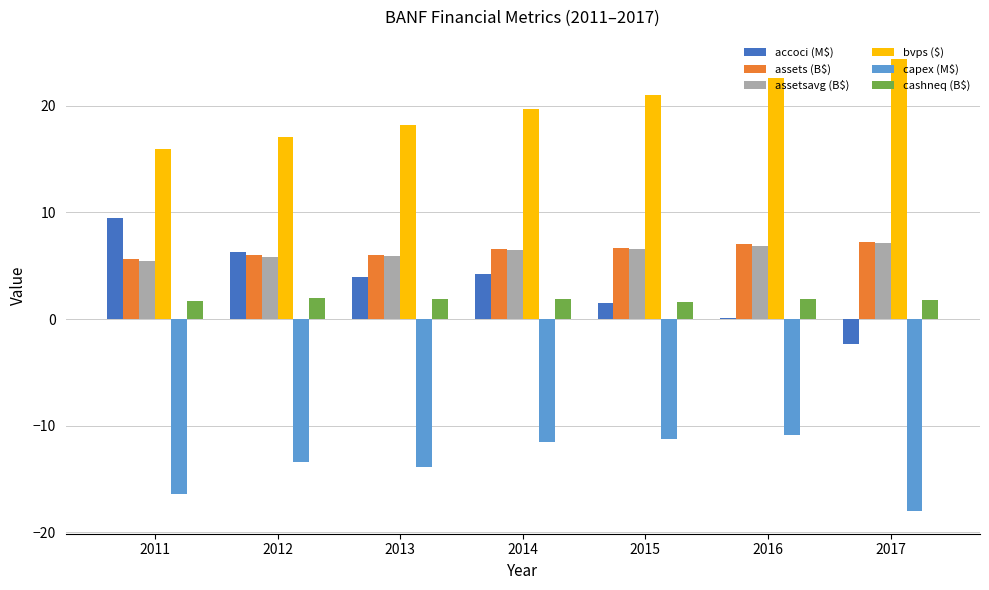

What is the maximum value shown in the chart?

24.3